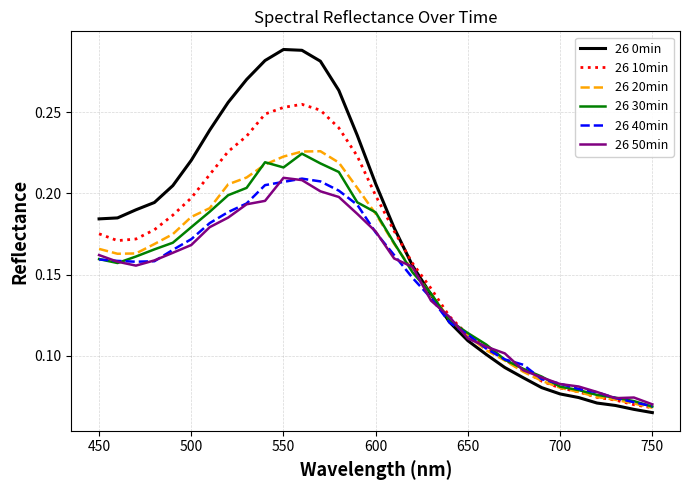

Which series has the widest spread of values?

26 0min